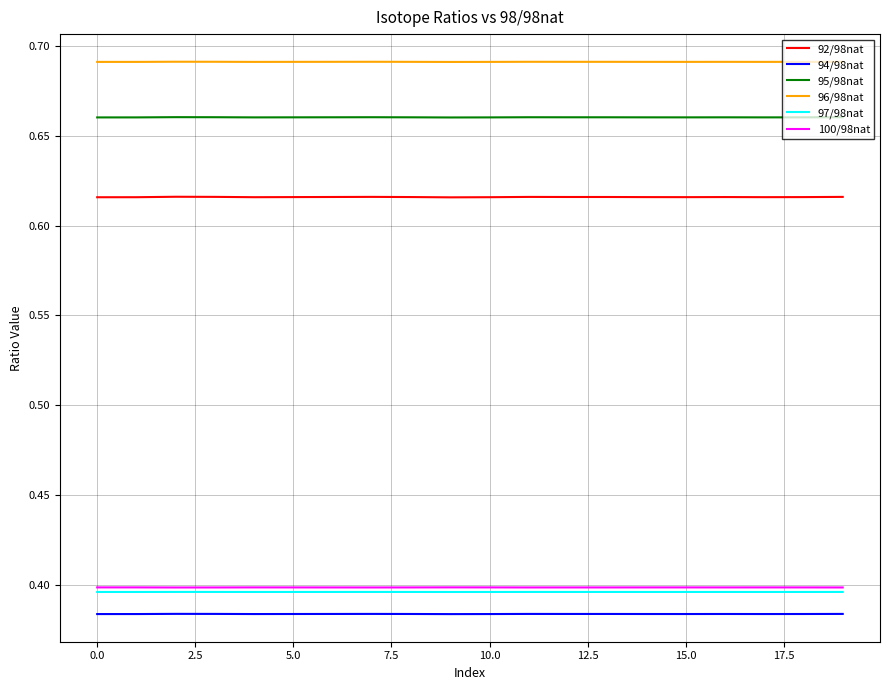

Which series has the widest spread of values?

92/98nat